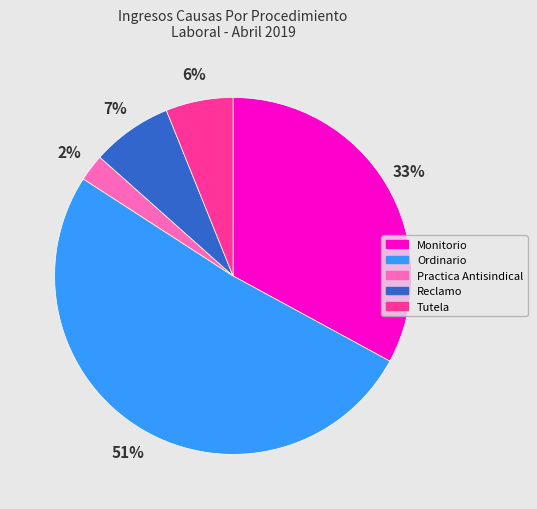

Which has a higher value, Monitorio or Ordinario?

Ordinario